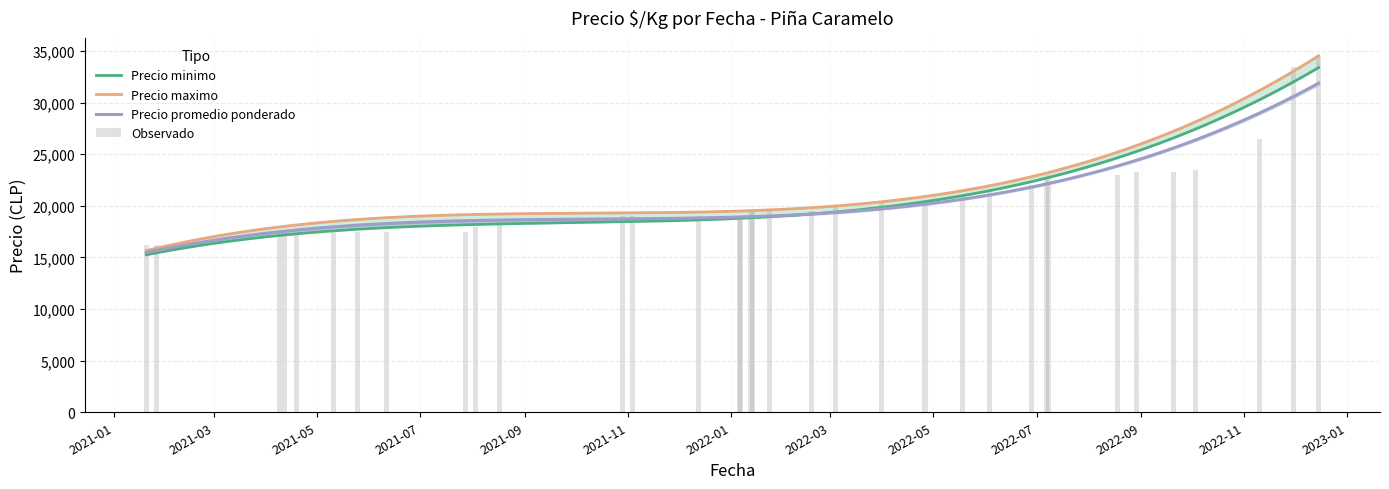

Reading left to right, list all the values displayed in this chart.

Precio minimo: 2021-01-20=16000	2021-01-26=16250	2021-04-09=17000	2021-04-12=17000	2021-04-19=17000	2021-05-11=17000	2021-05-25=17000	2021-06-11=17000	2021-07-28=17500	2021-08-03=18000	2021-08-17=18000	2021-10-29=19000	2021-11-04=19000	2021-12-13=19000	2022-01-06=19000	2022-01-07=19000	2022-01-13=19000	2022-01-14=19000	2022-01-24=19000	2022-02-18=20000	2022-03-04=20000	2022-03-31=21000	2022-04-26=21000	2022-05-18=21000	2022-06-03=22000	2022-06-28=22000	2022-07-07=23000	2022-07-08=23000	2022-08-18=23000	2022-08-29=23000	2022-09-20=24000	2022-10-03=26000	2022-11-10=33000	2022-11-30=33000	2022-12-15=34000
Precio maximo: 2021-01-20=16500	2021-01-26=16500	2021-04-09=18000	2021-04-12=18000	2021-04-19=18000	2021-05-11=18000	2021-05-25=18000	2021-06-11=18000	2021-07-28=18000	2021-08-03=18000	2021-08-17=19000	2021-10-29=20000	2021-11-04=20000	2021-12-13=20000	2022-01-06=20000	2022-01-07=20000	2022-01-13=20000	2022-01-14=20000	2022-01-24=20000	2022-02-18=20000	2022-03-04=21000	2022-03-31=21000	2022-04-26=21000	2022-05-18=21000	2022-06-03=23000	2022-06-28=23000	2022-07-07=23000	2022-07-08=23000	2022-08-18=23500	2022-08-29=23500	2022-09-20=25000	2022-10-03=27000	2022-11-10=34000	2022-11-30=34000	2022-12-15=35000
Precio promedio ponderado: 2021-01-20=16250	2021-01-26=16250	2021-04-09=17500	2021-04-12=17500	2021-04-19=17500	2021-05-11=17500	2021-05-25=17500	2021-06-11=17500	2021-07-28=17500	2021-08-03=18000	2021-08-17=18545	2021-10-29=19000	2021-11-04=19000	2021-12-13=19000	2022-01-06=19000	2022-01-07=19000	2022-01-13=19500	2022-01-14=19500	2022-01-24=19500	2022-02-18=19500	2022-03-04=20000	2022-03-31=20500	2022-04-26=20500	2022-05-18=21000	2022-06-03=21500	2022-06-28=22000	2022-07-07=22500	2022-07-08=23000	2022-08-18=23000	2022-08-29=23250	2022-09-20=23250	2022-10-03=23500	2022-11-10=26500	2022-11-30=33500	2022-12-15=34500